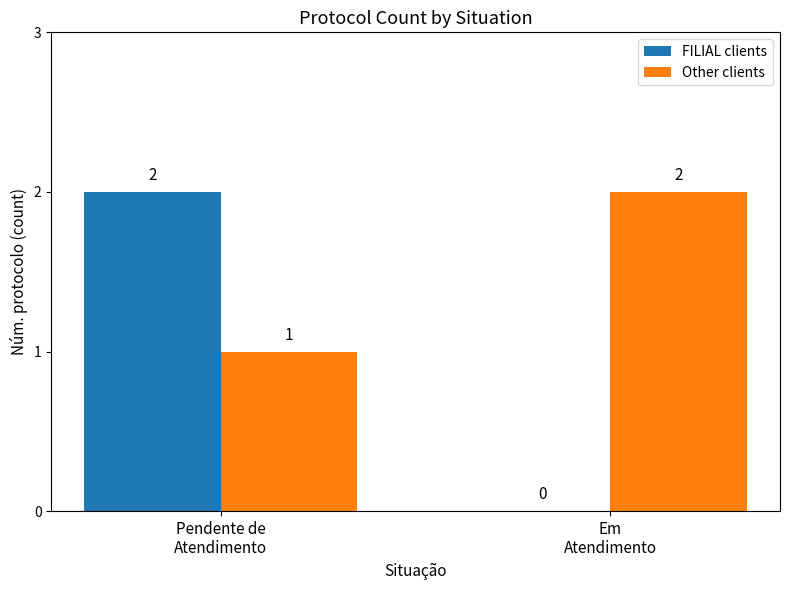

What is the sum of all Other clients values?

3